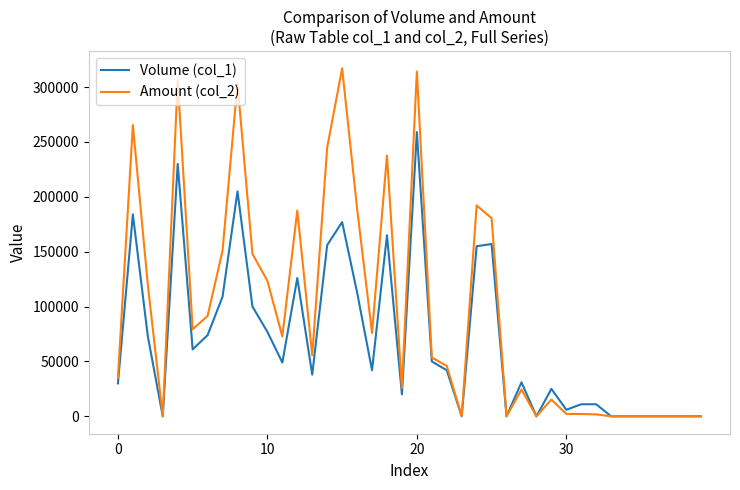

What are all the series names shown in the legend?

Volume (col_1), Amount (col_2)